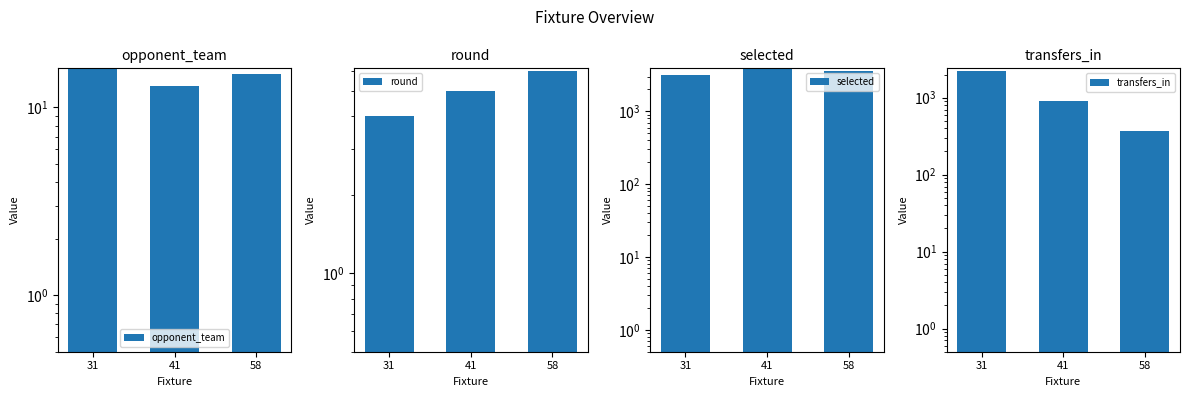

What is the sum of the transfers_in values at 31 and 41?

3099